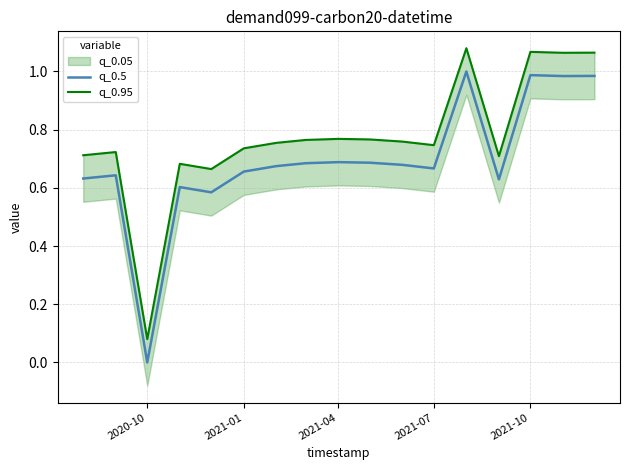

How many interior local peaks does the q_0.5 series have?

5